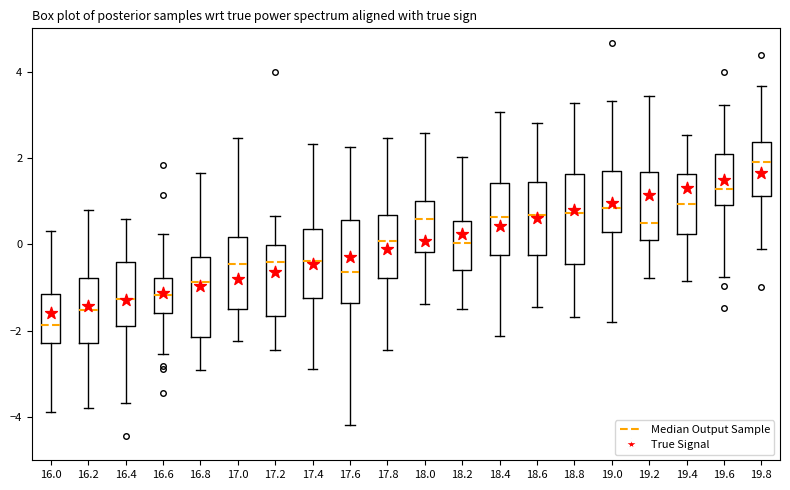

Which box's median line is the lowest?

16.0